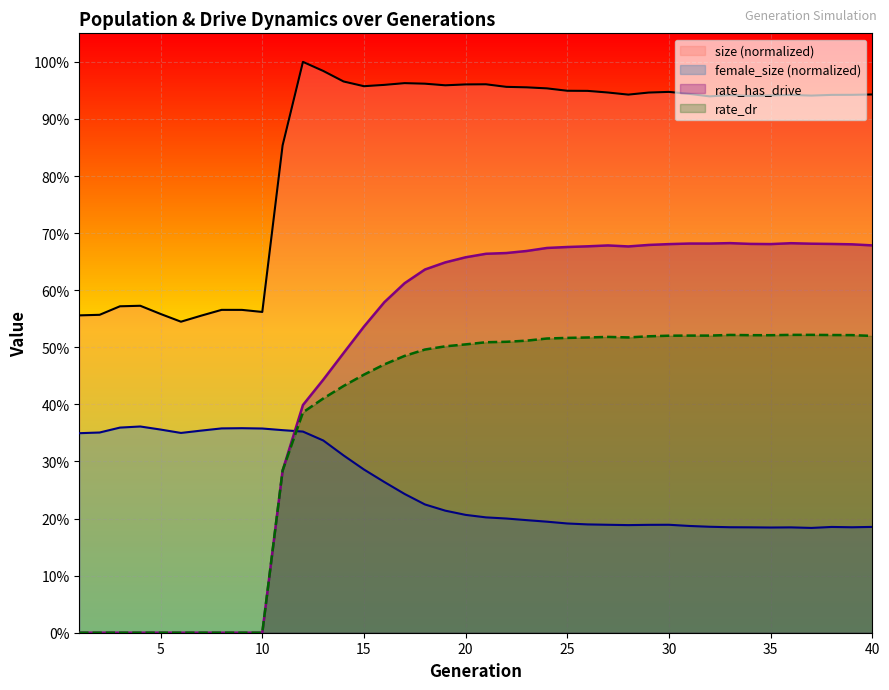

What are all the series names shown in the legend?

size (normalized), female_size (normalized), rate_has_drive, rate_dr